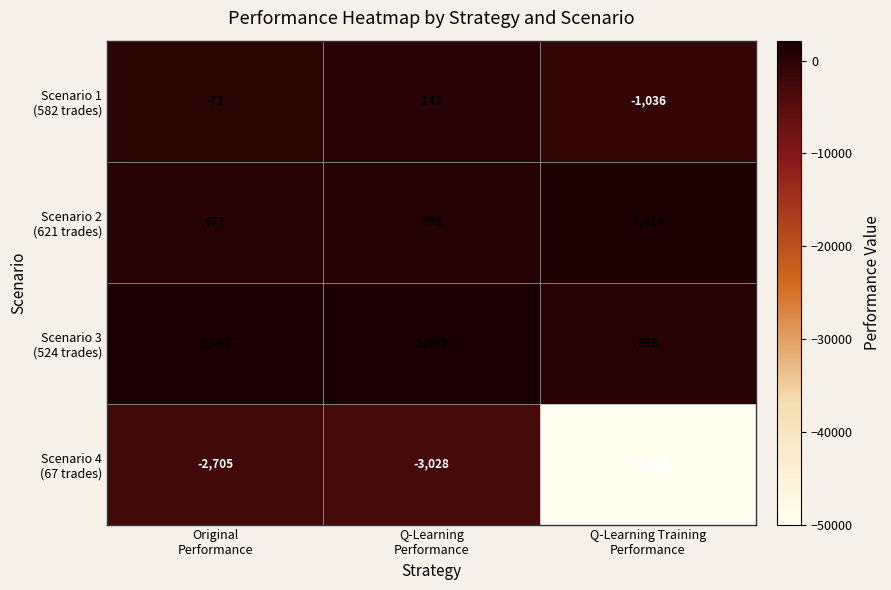

What is the minimum value shown in the chart?

-50000